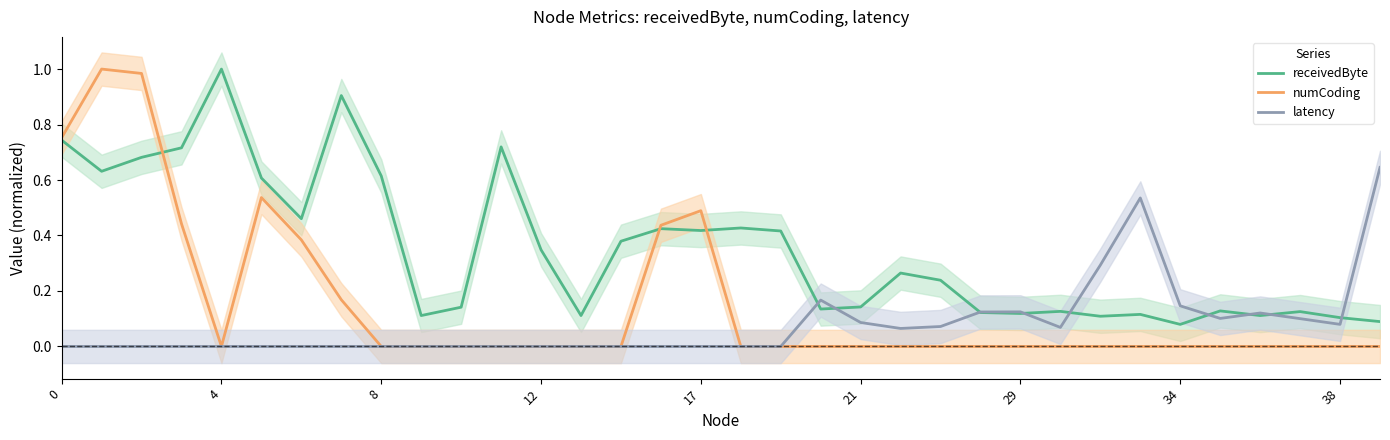

How many intersections are there between receivedByte and latency?

9